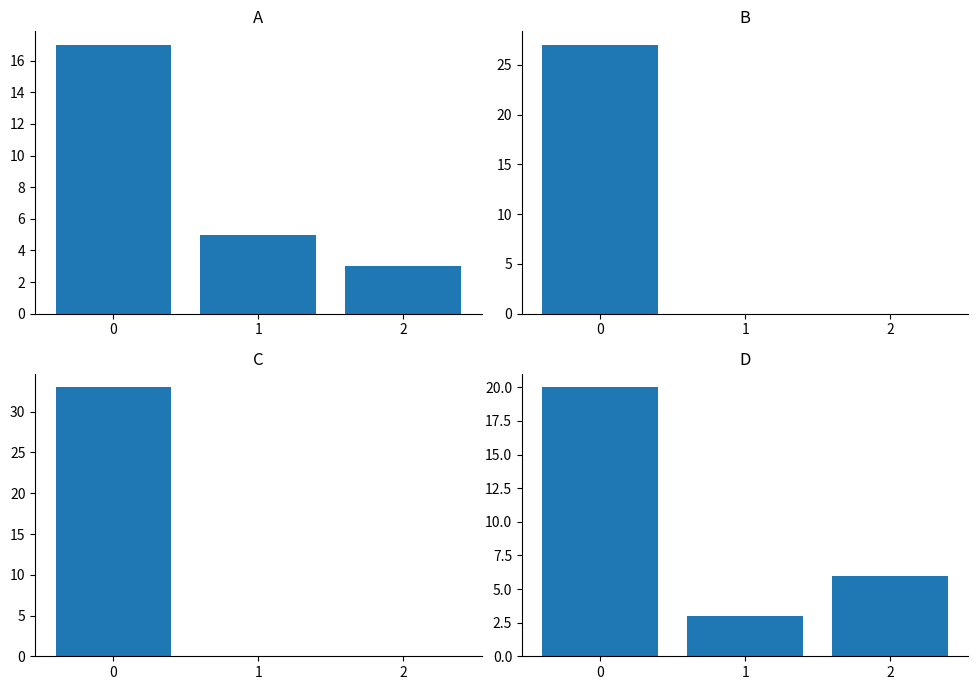

Which category has the lowest value across all series?

1